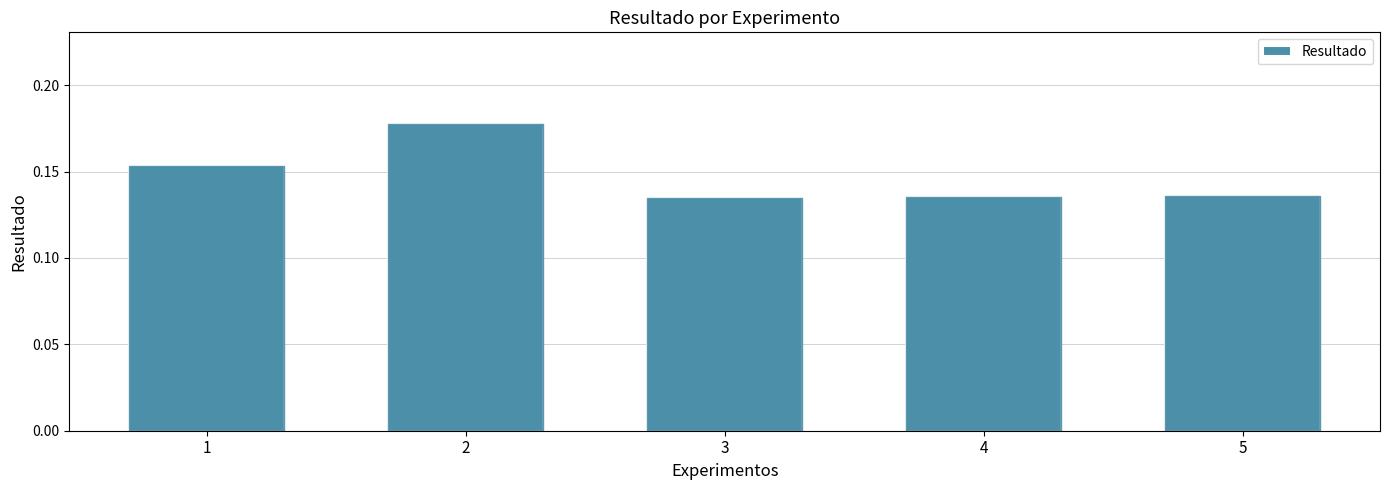

What is the sum of the values at 5 and 1?

0.3